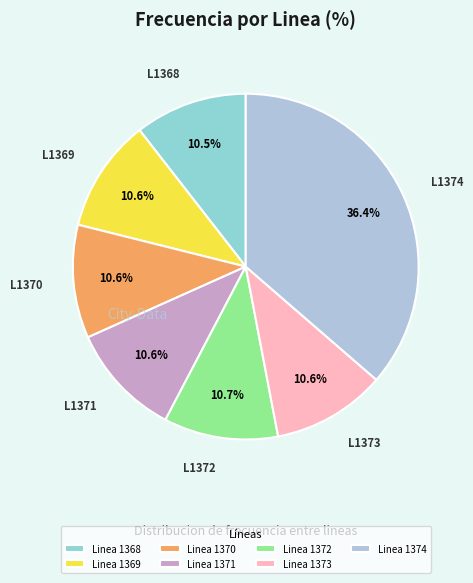

Is there any slice that represents more than half of the pie?

No